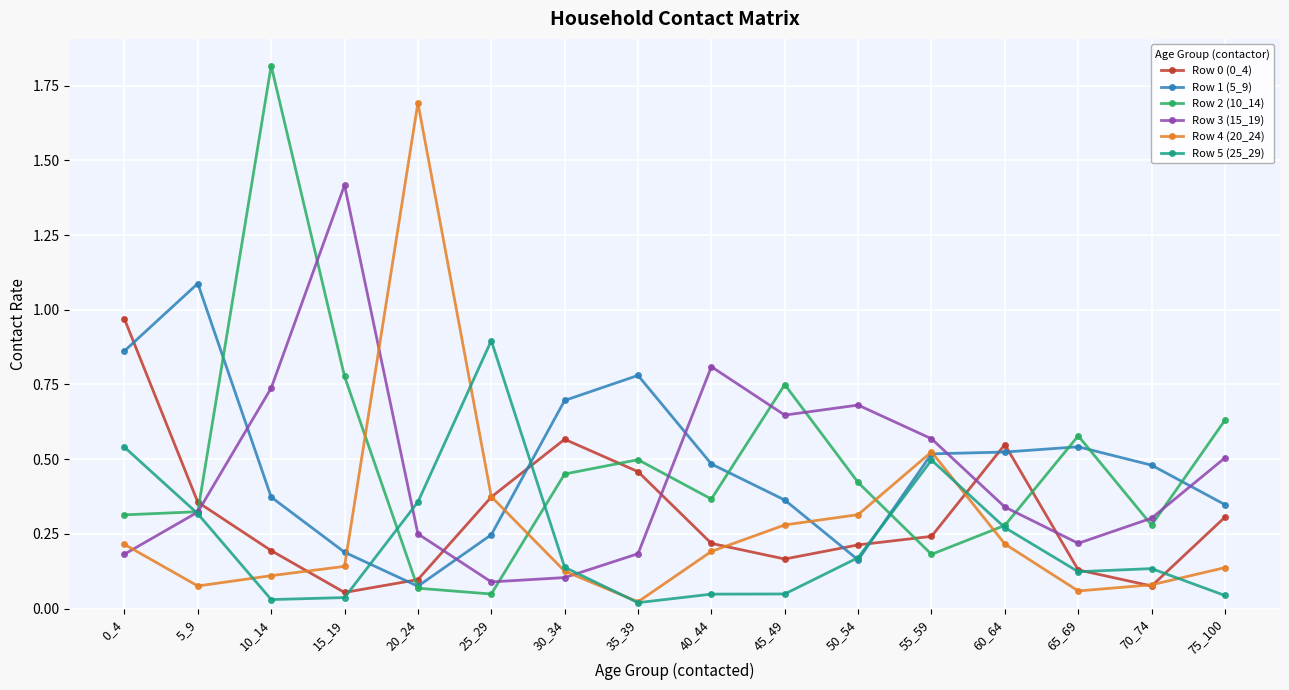

How many intersections are there between Row 2 (10_14) and Row 1 (5_9)?

7